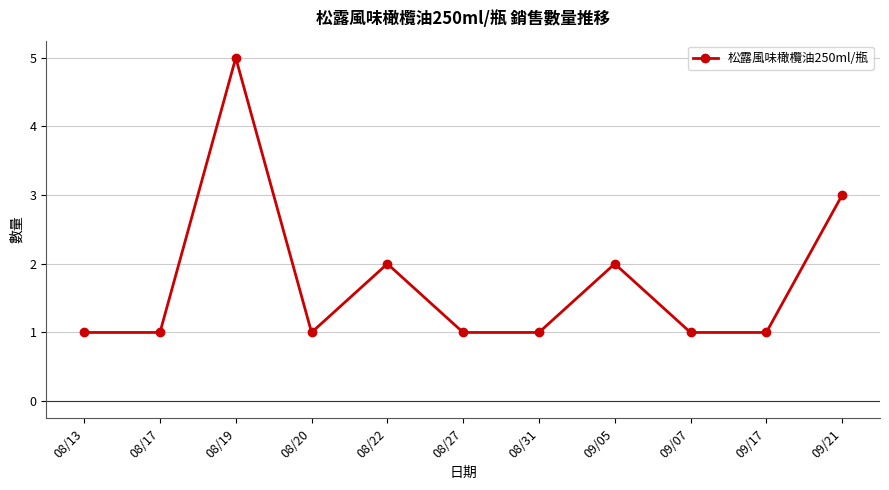

Reading left to right, what are all the values shown in this chart?

08/13=1	08/17=1	08/19=5	08/20=1	08/22=2	08/27=1	08/31=1	09/05=2	09/07=1	09/17=1	09/21=3